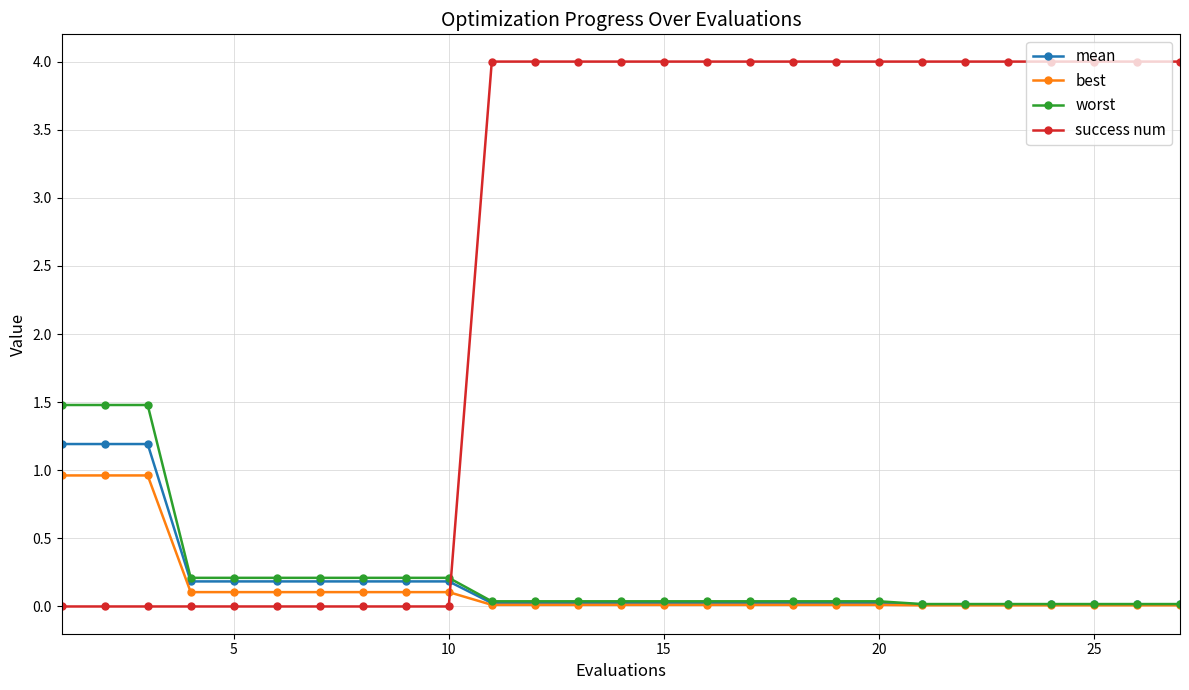

True or false: success num and mean intersect in this chart.

True